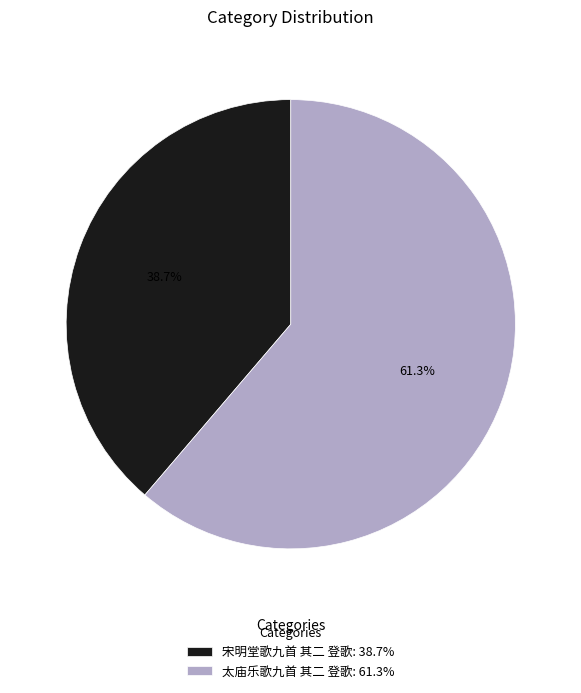

What percentage do 太庙乐歌九首 其二 登歌 and 宋明堂歌九首 其二 登歌 together represent?

100.0%